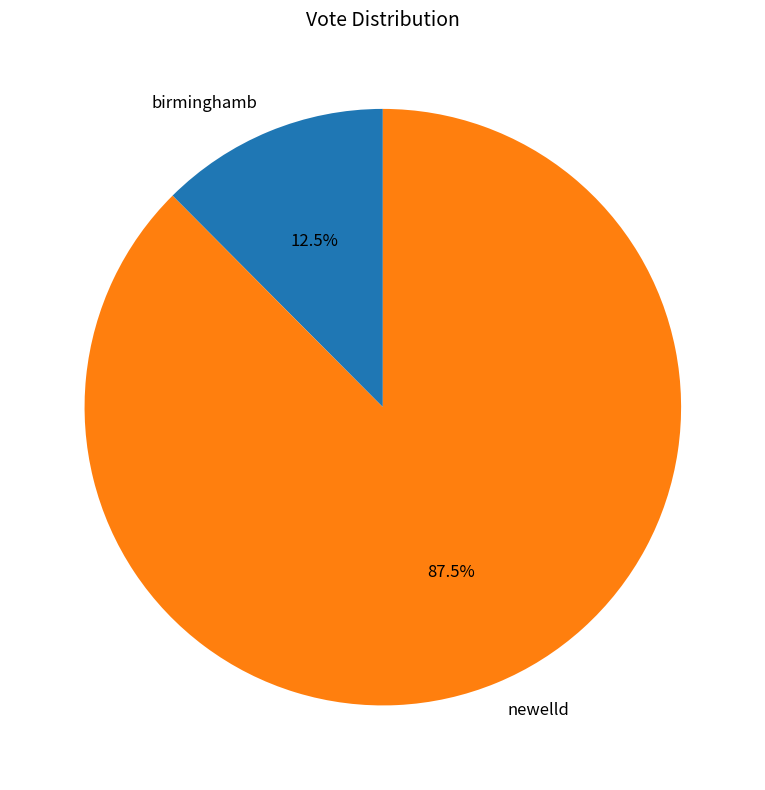

How many slices are in this pie chart?

2